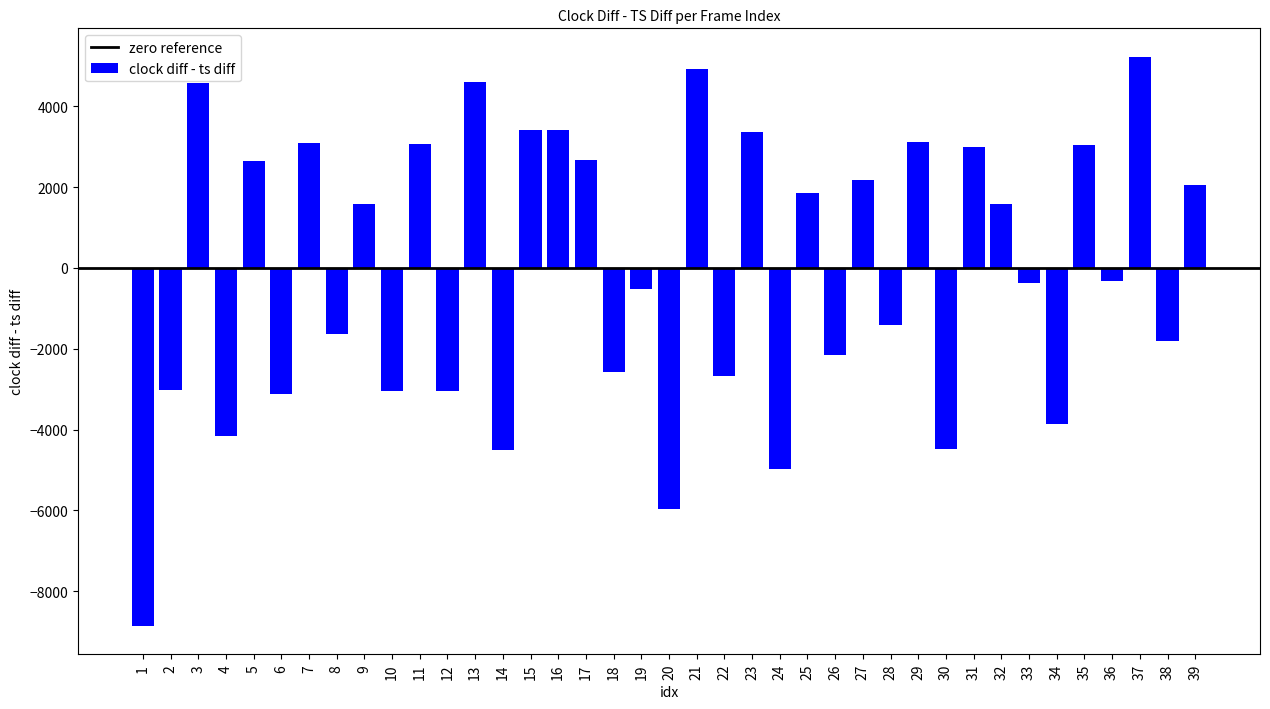

Is it true that the value at 21 is 2444.2?

False